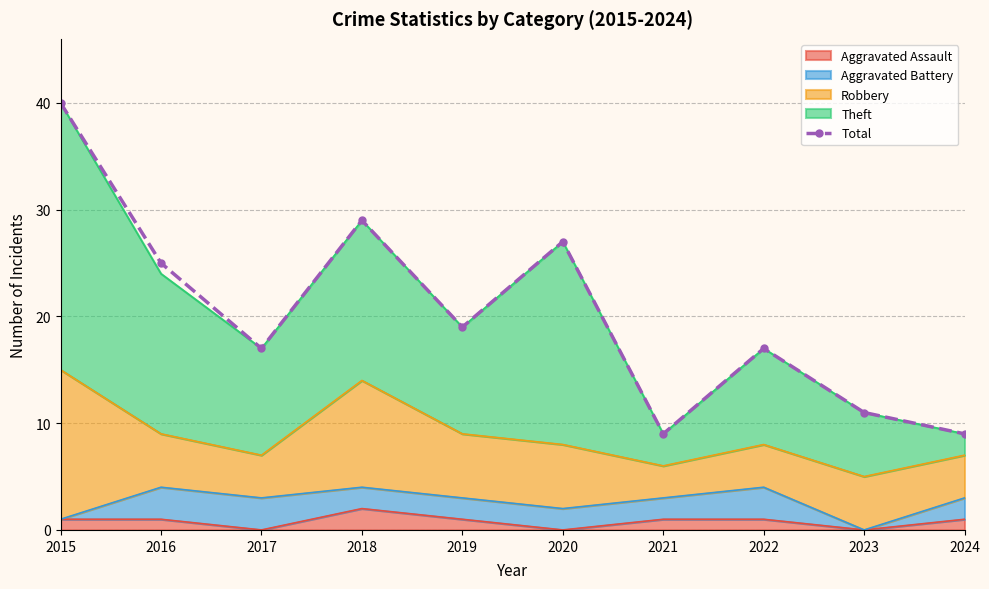

Rank the categories by value from lowest to highest.

2021, 2024, 2023, 2017, 2022, 2019, 2016, 2020, 2018, 2015